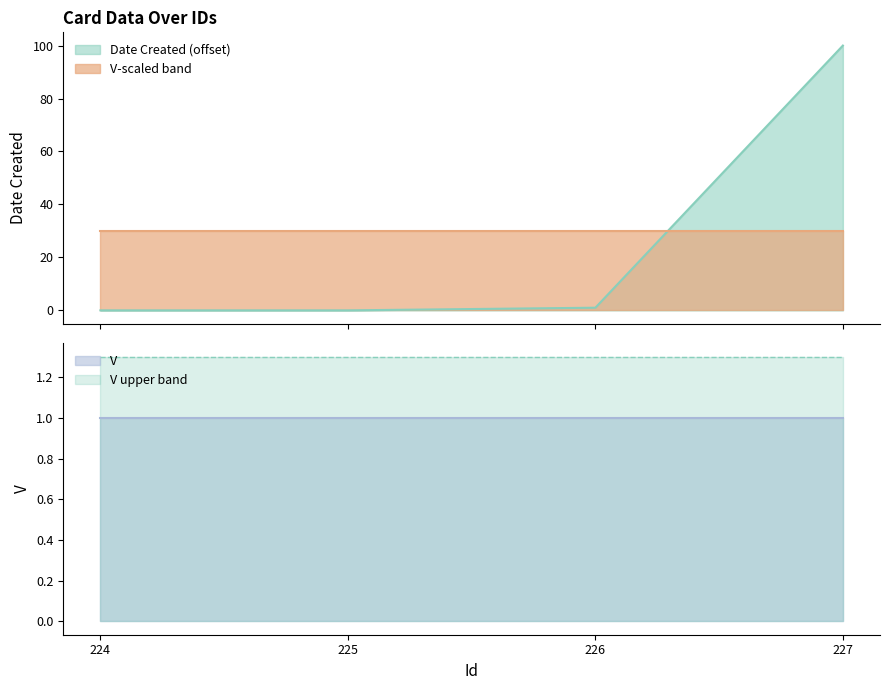

What is the lowest value of the V-scaled band series?

30